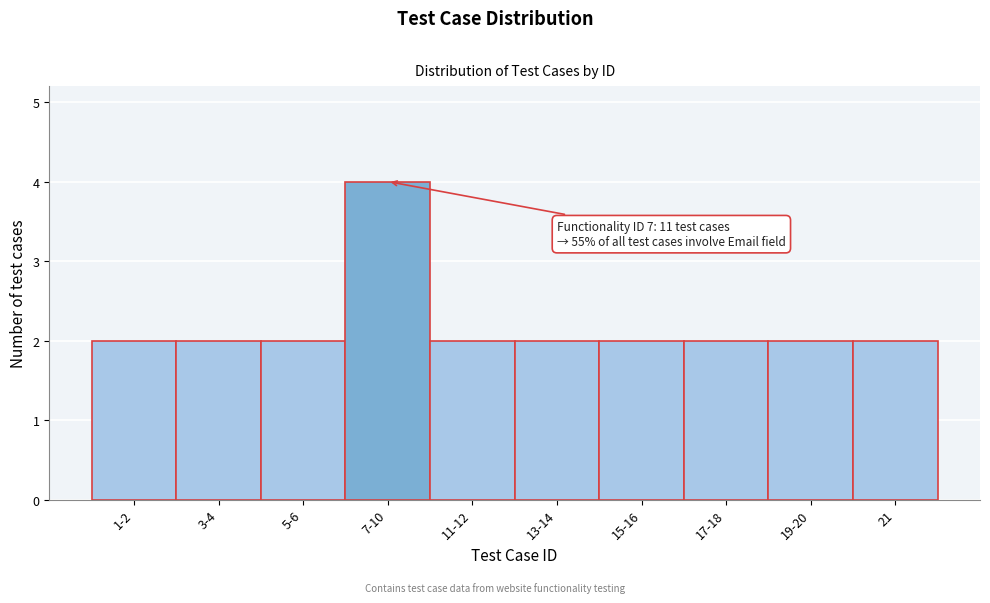

Reading left to right, transcribe all the data shown in this chart.

2	2	2	4	2	2	2	2	2	2